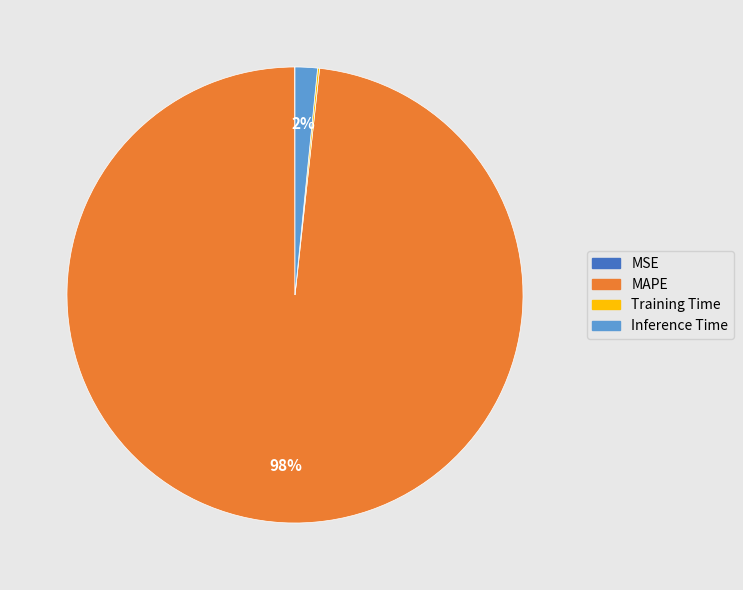

Does any single category account for the majority?

Yes